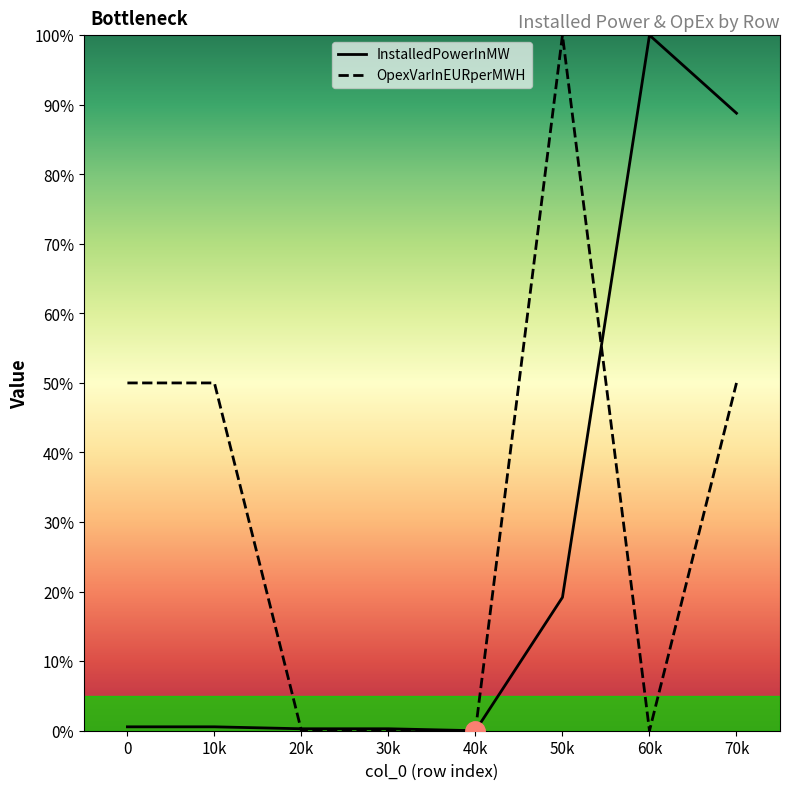

List the series in order of their overall mean, highest first.

OpexVarInEURperMWH, InstalledPowerInMW